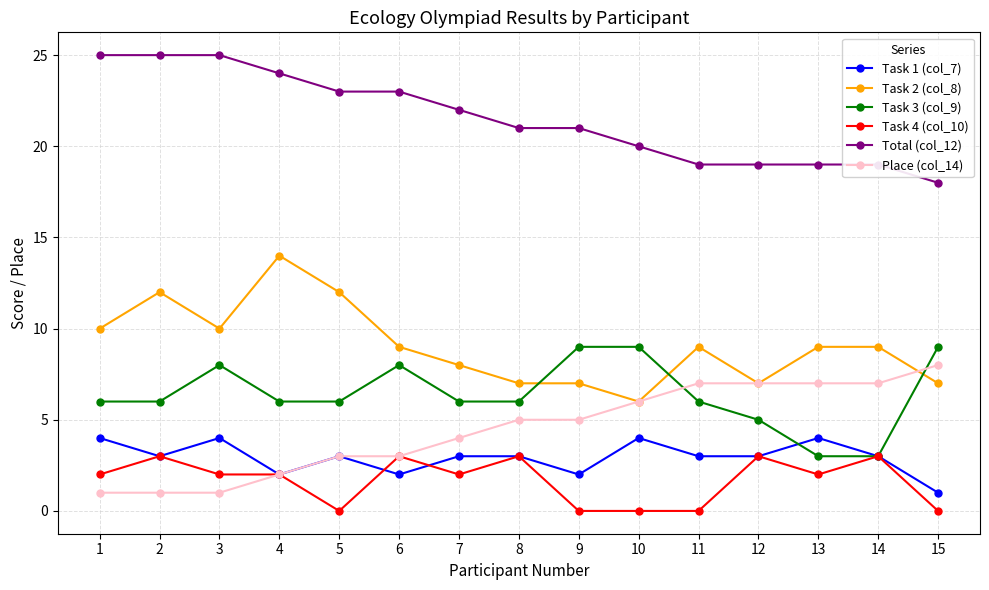

What is the total value across all series at 15?

43